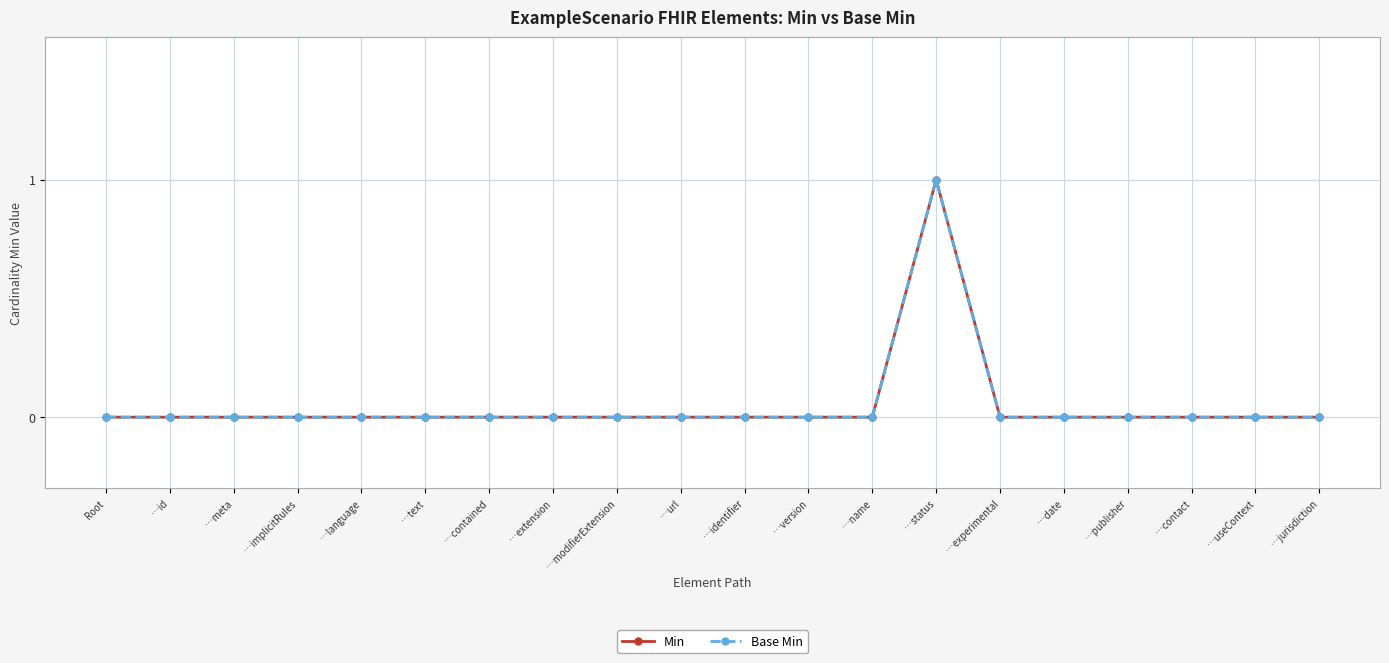

What is the label of the 1st point from the left?

Root